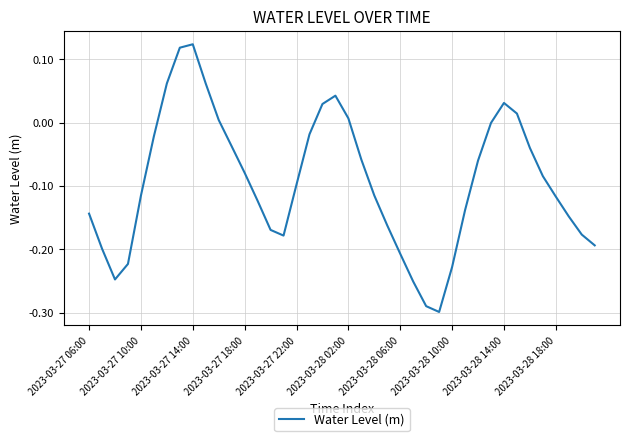

What is the difference between the maximum and minimum values?

0.4